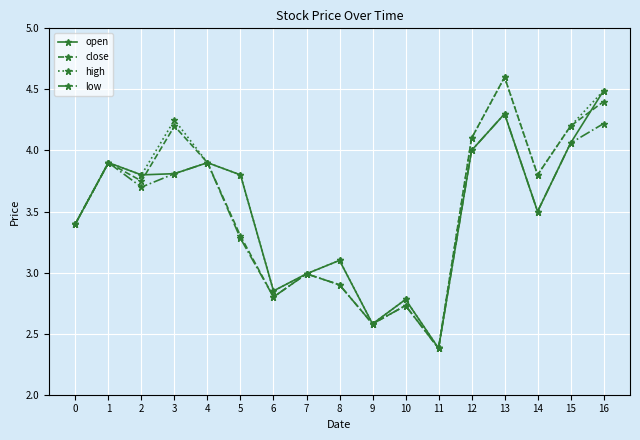

What is the value of the close point at the 1st from the left?

3.4